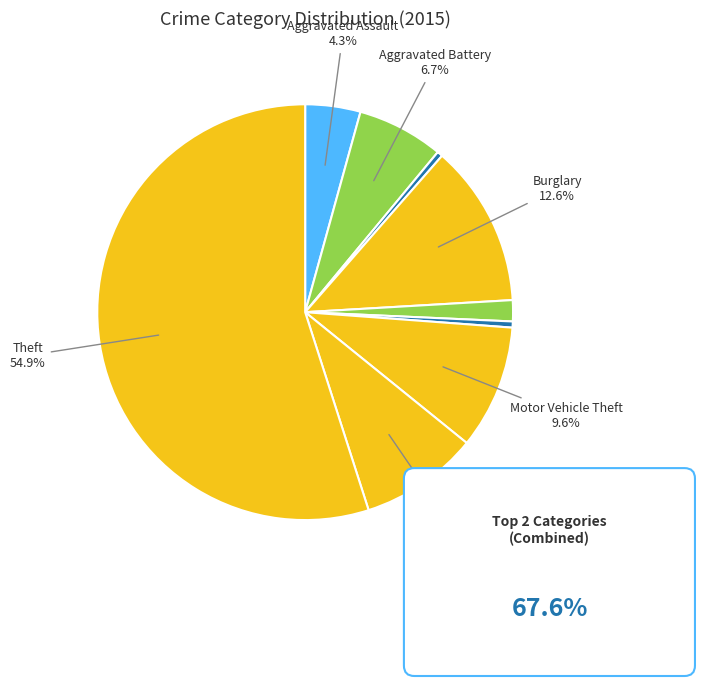

What is the largest slice in the pie chart?

Theft